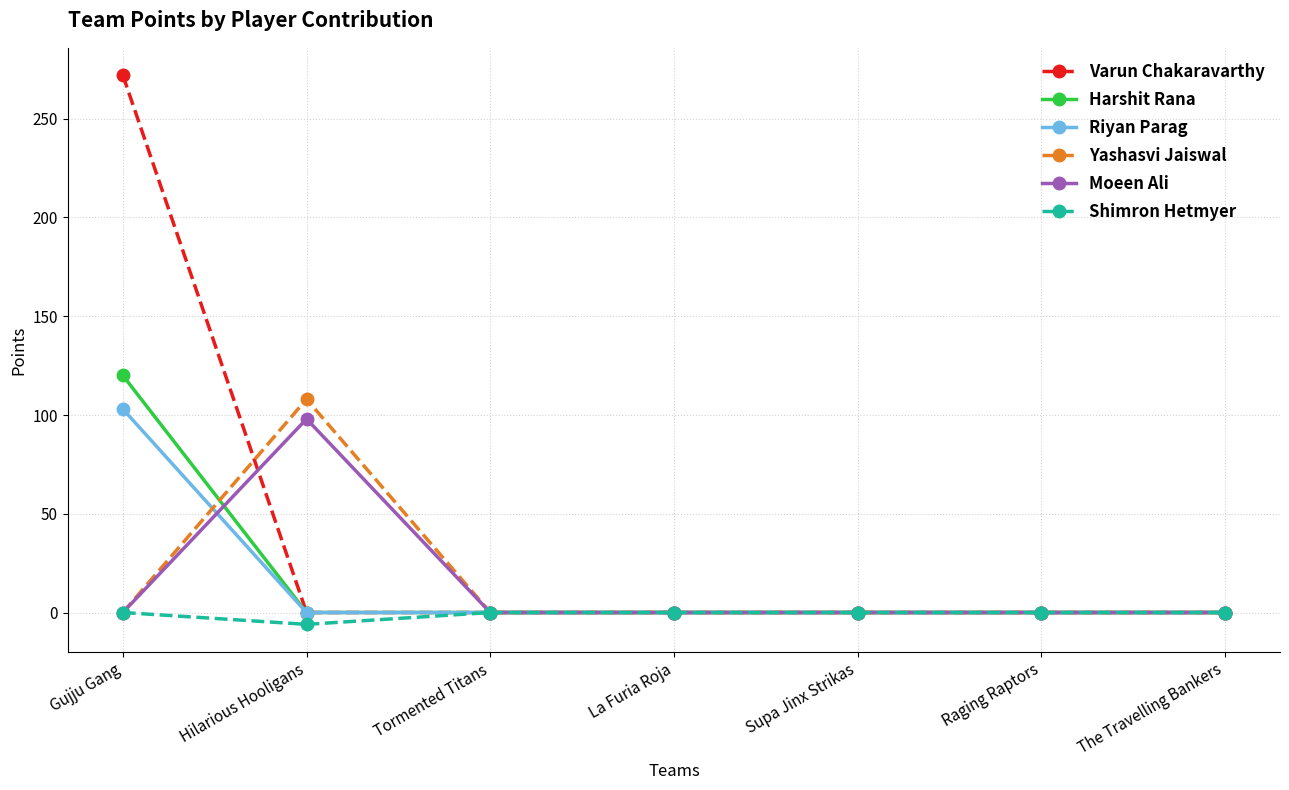

At which category is the sum across all series the highest?

Gujju Gang